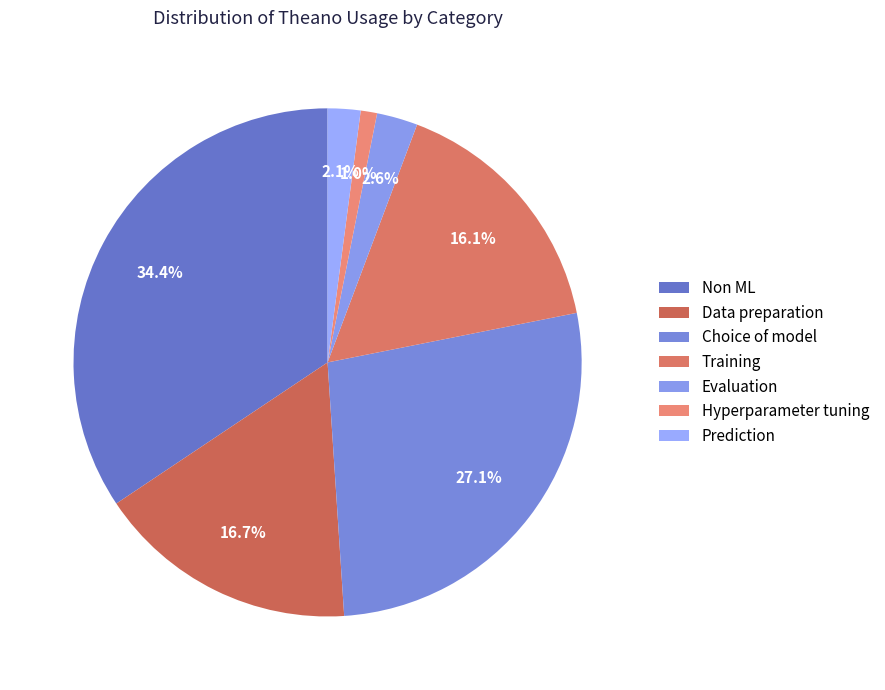

To the nearest percent, what is the difference between the largest and smallest slice percentages?

33%